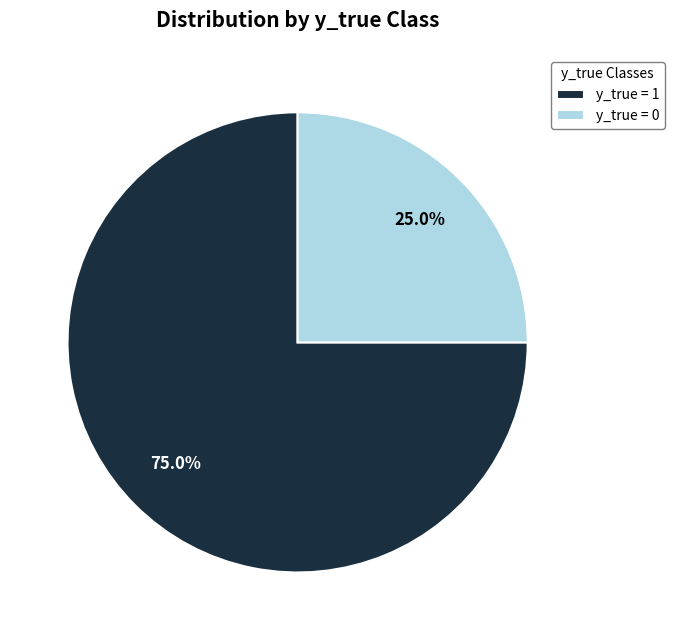

To the nearest percent, what is the average slice percentage?

50%